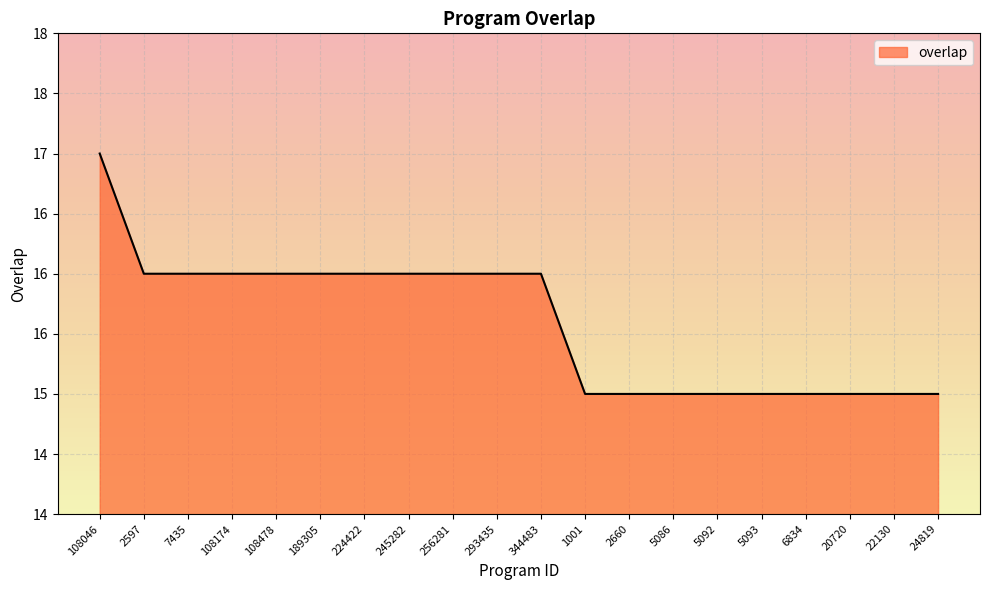

Which has a higher value, 245282 or 108478?

245282